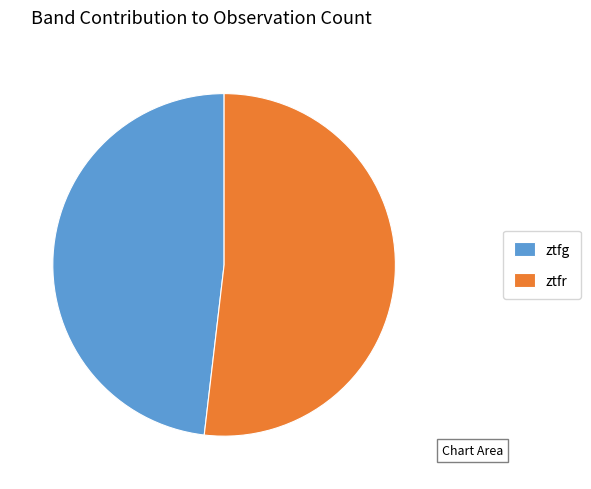

Which has a higher value, ztfr or ztfg?

ztfr